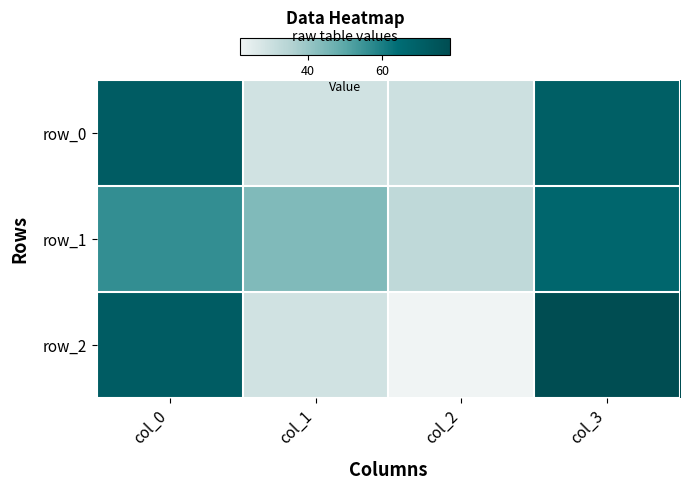

What is the average value of the row_2 series?

50